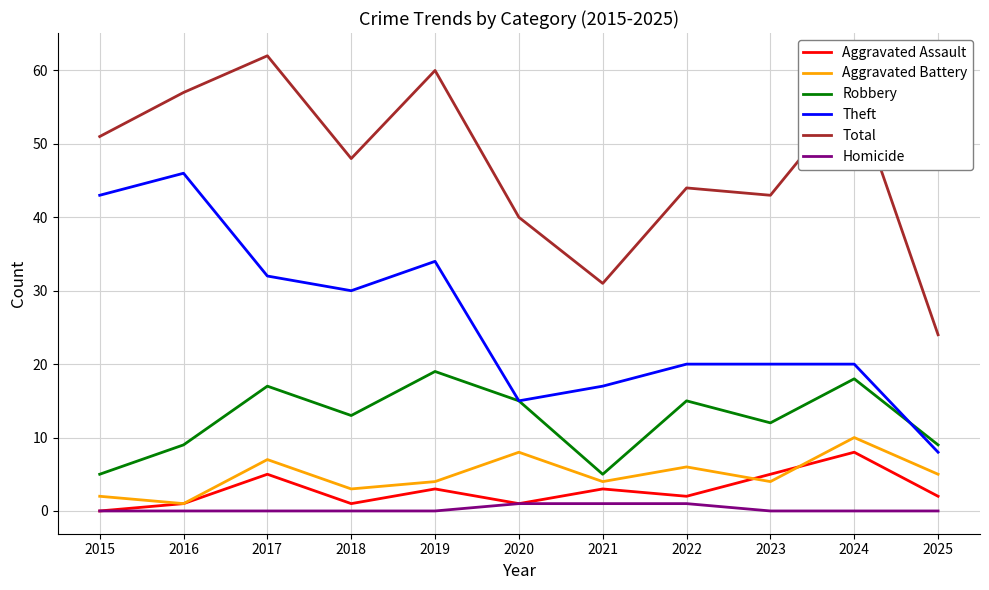

What is the difference between the Robbery values at 2024 and 2017?

1